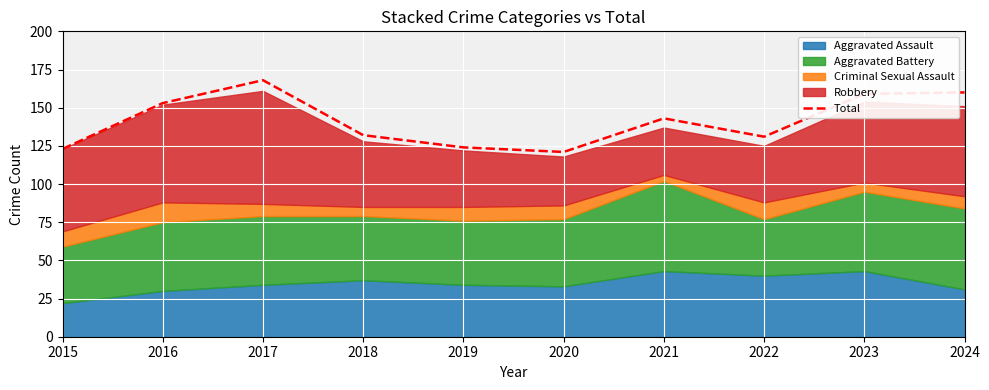

What is the value of the 9th point from the left?

159